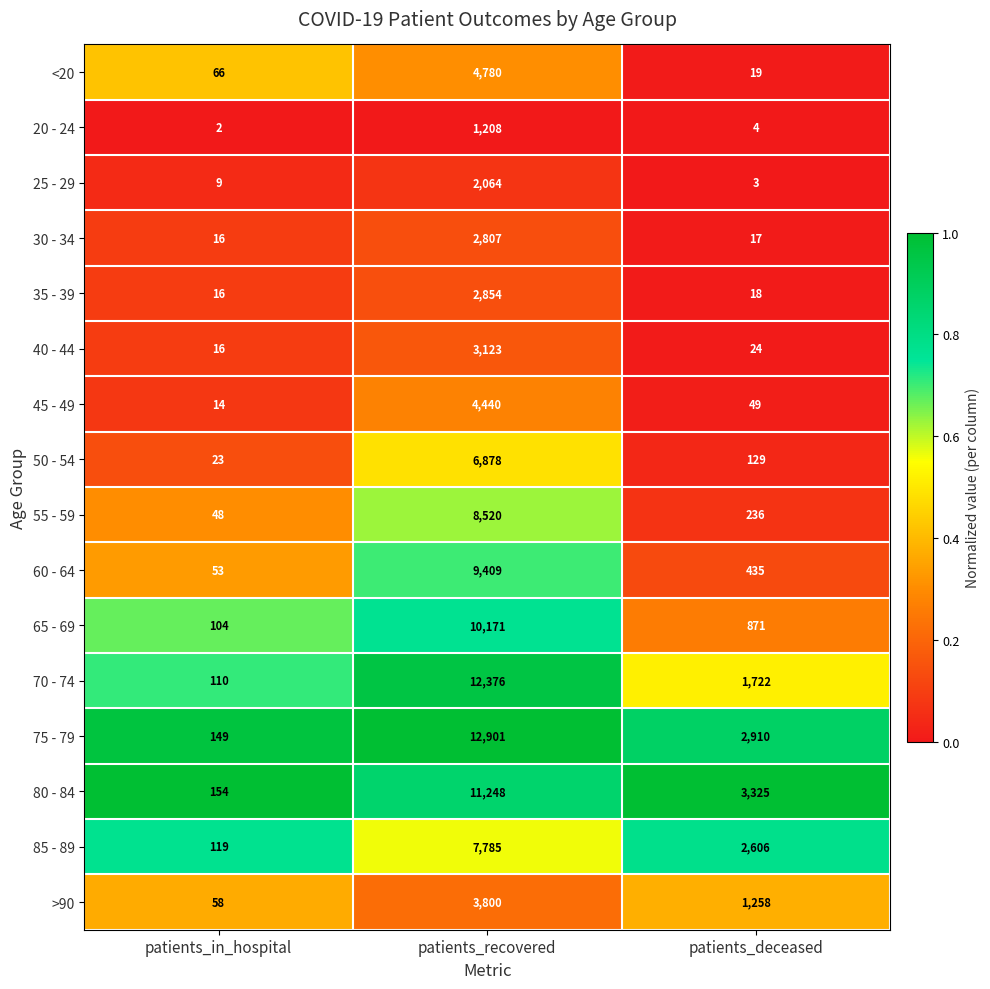

Which series has the largest total across all categories?

75 - 79